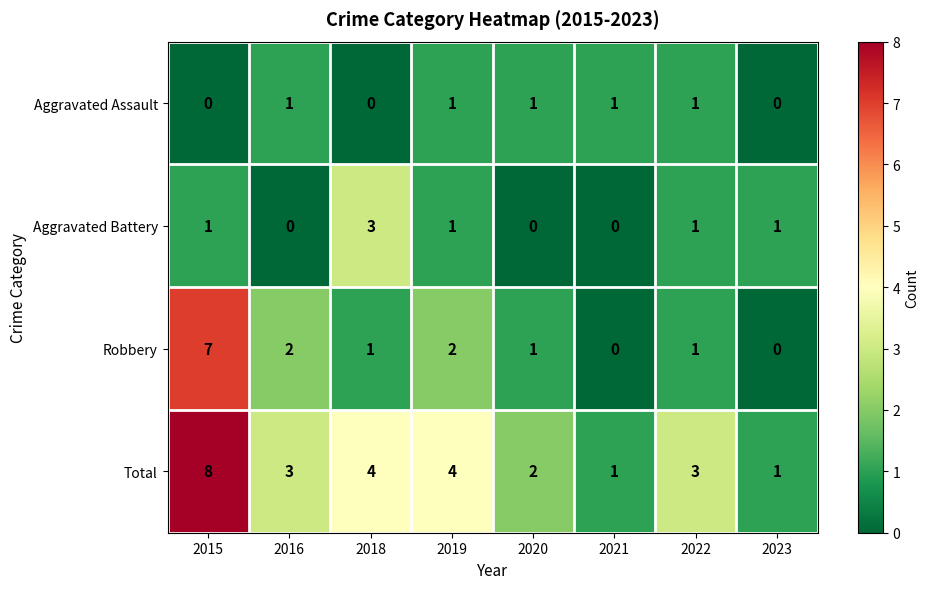

How many Robbery values are between 1 and 2?

5